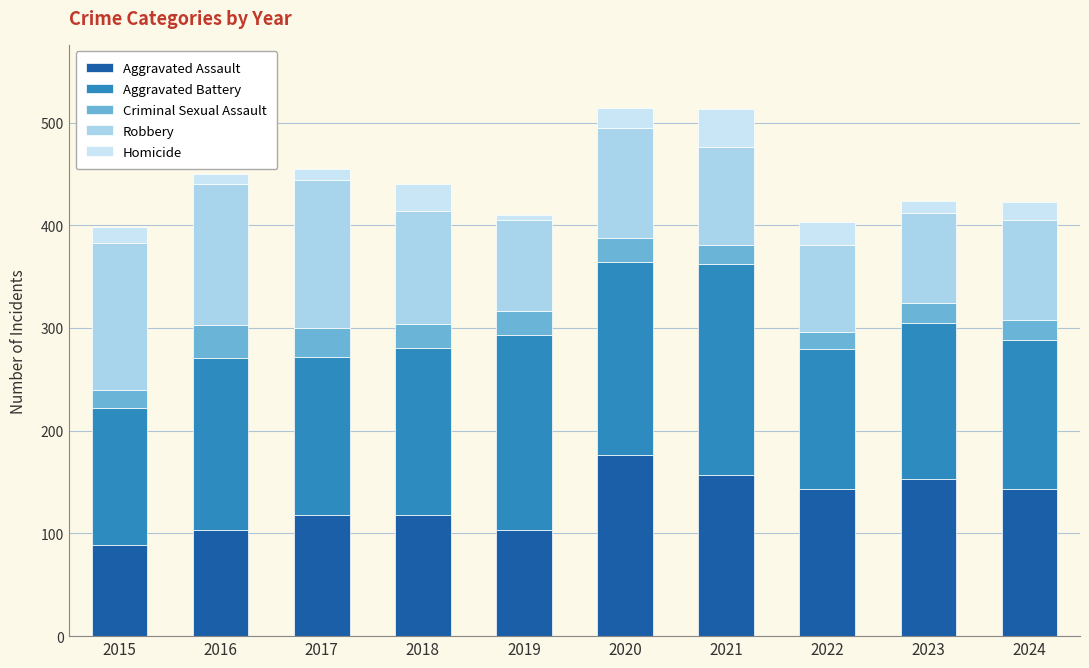

True or false: Aggravated Assault has a value of 157 at 2021.

True